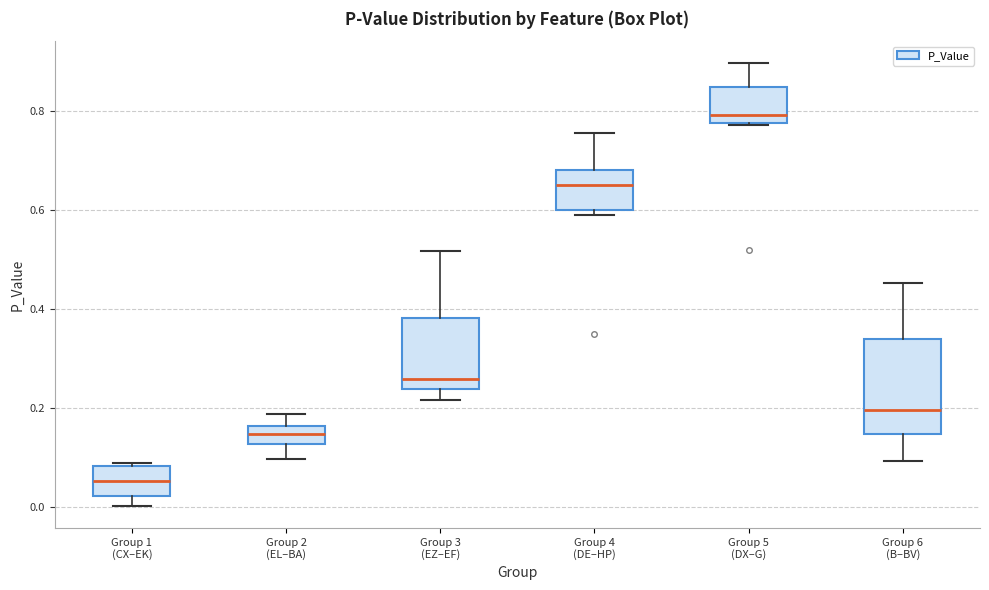

Comparing the boxes themselves (not the whiskers), which one is the tallest?

Group 6 (B–BV)